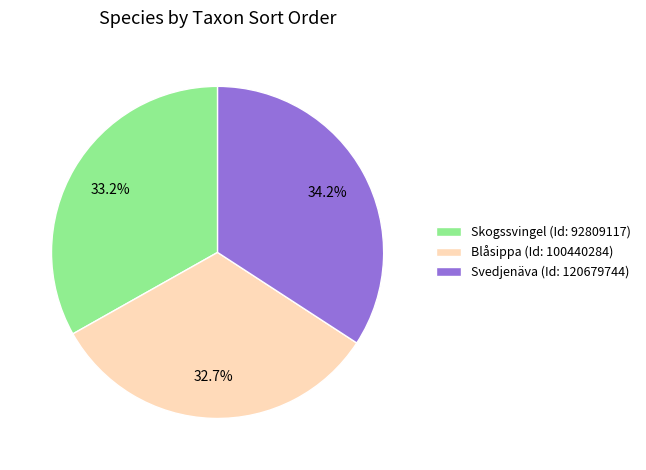

Is it true that Skogssvingel (Id: 92809117) is 33% of the pie?

True